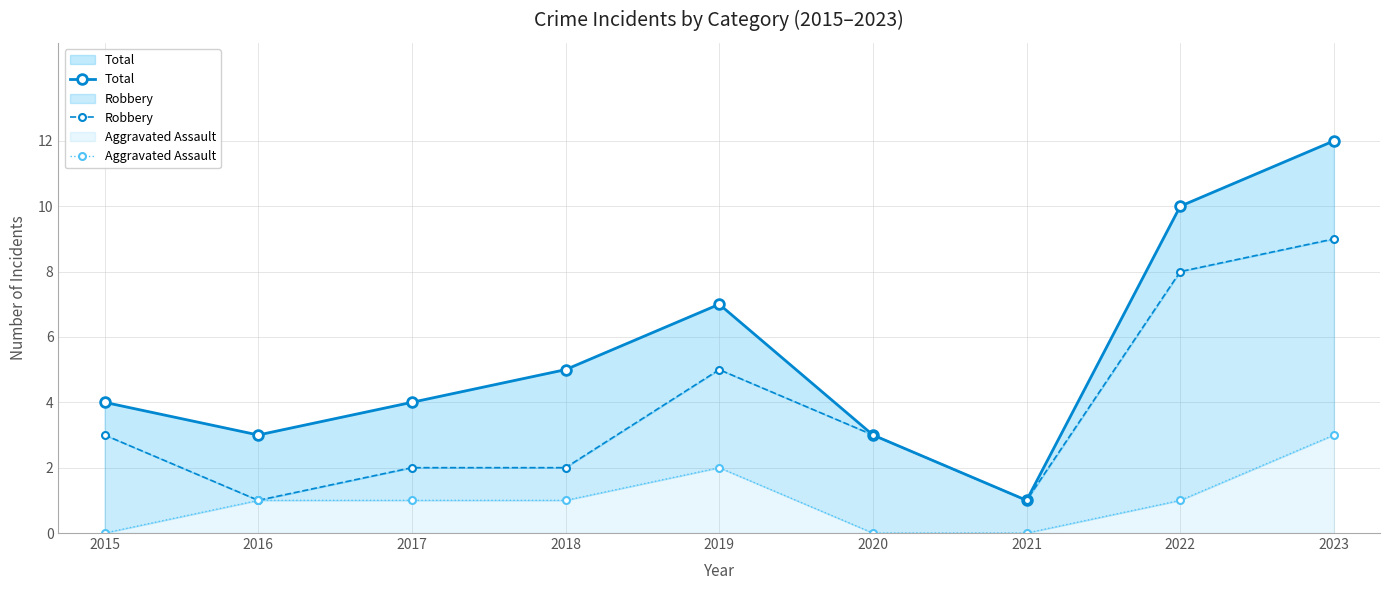

What is the value of the Total point at the 3rd from the left?

4